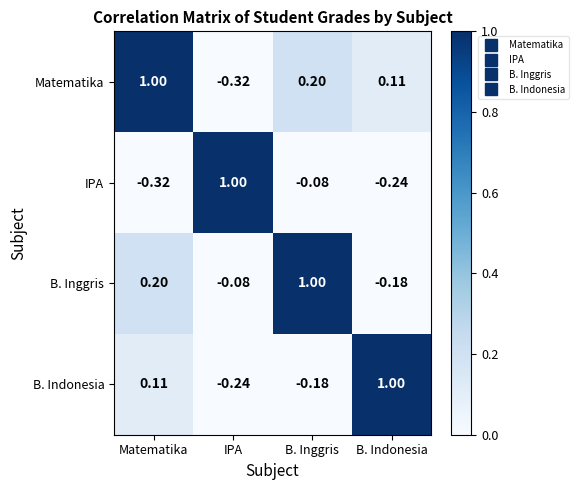

At IPA, list the series in order from largest to smallest.

IPA, B. Inggris, B. Indonesia, Matematika